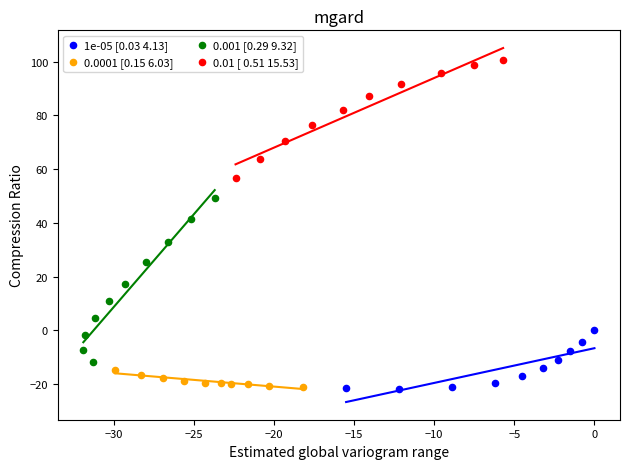

Which series contains the highest Y value?

0.01 [ 0.51 15.53]